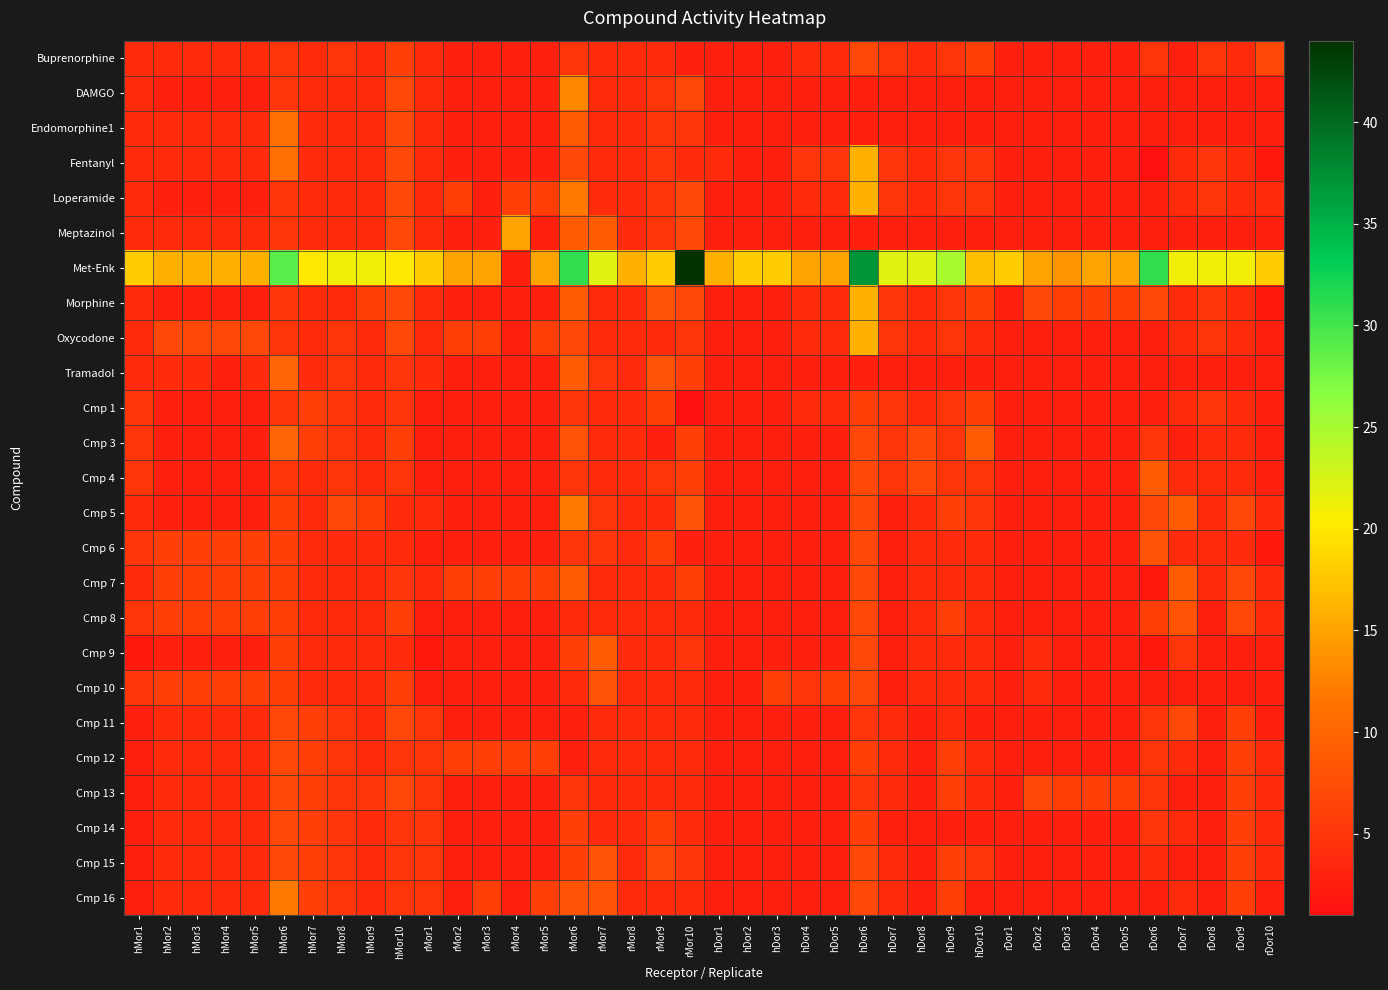

Reading left to right, what are all the values shown in this chart?

Buprenorphine: hMor1=4	hMor2=4	hMor3=4	hMor4=4	hMor5=4	hMor6=5	hMor7=4	hMor8=5	hMor9=4	hMor10=6	rMor1=4	rMor2=3	rMor3=3	rMor4=3	rMor5=3	rMor6=5	rMor7=4	rMor8=4	rMor9=4	rMor10=3	hDor1=3	hDor2=3	hDor3=3	hDor4=4	hDor5=4	hDor6=7	hDor7=5	hDor8=4	hDor9=5	hDor10=6	rDor1=3	rDor2=3	rDor3=3	rDor4=3	rDor5=3	rDor6=5	rDor7=3	rDor8=5	rDor9=4	rDor10=7
DAMGO: hMor1=4	hMor2=3	hMor3=3	hMor4=3	hMor5=3	hMor6=5	hMor7=4	hMor8=4	hMor9=4	hMor10=7	rMor1=4	rMor2=3	rMor3=3	rMor4=3	rMor5=3	rMor6=13	rMor7=4	rMor8=4	rMor9=5	rMor10=7	hDor1=3	hDor2=3	hDor3=3	hDor4=3	hDor5=3	hDor6=3	hDor7=3	hDor8=3	hDor9=3	hDor10=3	rDor1=3	rDor2=3	rDor3=3	rDor4=3	rDor5=3	rDor6=3	rDor7=3	rDor8=3	rDor9=3	rDor10=3
Endomorphine1: hMor1=4	hMor2=4	hMor3=4	hMor4=4	hMor5=4	hMor6=11	hMor7=4	hMor8=4	hMor9=4	hMor10=7	rMor1=4	rMor2=3	rMor3=3	rMor4=3	rMor5=3	rMor6=9	rMor7=4	rMor8=4	rMor9=5	rMor10=5	hDor1=3	hDor2=3	hDor3=3	hDor4=3	hDor5=3	hDor6=3	hDor7=3	hDor8=3	hDor9=3	hDor10=3	rDor1=3	rDor2=3	rDor3=3	rDor4=3	rDor5=3	rDor6=3	rDor7=3	rDor8=3	rDor9=3	rDor10=3
Fentanyl: hMor1=4	hMor2=4	hMor3=4	hMor4=4	hMor5=4	hMor6=11	hMor7=4	hMor8=4	hMor9=4	hMor10=7	rMor1=4	rMor2=3	rMor3=3	rMor4=3	rMor5=3	rMor6=7	rMor7=4	rMor8=4	rMor9=5	rMor10=4	hDor1=4	hDor2=3	hDor3=3	hDor4=5	hDor5=5	hDor6=16	hDor7=5	hDor8=4	hDor9=5	hDor10=5	rDor1=3	rDor2=3	rDor3=3	rDor4=3	rDor5=3	rDor6=1	rDor7=4	rDor8=5	rDor9=4	rDor10=2
Loperamide: hMor1=4	hMor2=3	hMor3=3	hMor4=3	hMor5=3	hMor6=5	hMor7=4	hMor8=4	hMor9=4	hMor10=7	rMor1=4	rMor2=6	rMor3=3	rMor4=6	rMor5=6	rMor6=12	rMor7=4	rMor8=4	rMor9=5	rMor10=7	hDor1=3	hDor2=3	hDor3=3	hDor4=4	hDor5=4	hDor6=16	hDor7=5	hDor8=4	hDor9=5	hDor10=5	rDor1=3	rDor2=3	rDor3=3	rDor4=3	rDor5=3	rDor6=3	rDor7=4	rDor8=5	rDor9=4	rDor10=4
Meptazinol: hMor1=4	hMor2=4	hMor3=4	hMor4=4	hMor5=4	hMor6=5	hMor7=4	hMor8=4	hMor9=4	hMor10=7	rMor1=4	rMor2=3	rMor3=3	rMor4=15	rMor5=3	rMor6=9	rMor7=9	rMor8=4	rMor9=5	rMor10=7	hDor1=3	hDor2=3	hDor3=3	hDor4=3	hDor5=3	hDor6=3	hDor7=3	hDor8=3	hDor9=3	hDor10=3	rDor1=3	rDor2=3	rDor3=3	rDor4=3	rDor5=3	rDor6=3	rDor7=3	rDor8=3	rDor9=3	rDor10=3
Met-Enk: hMor1=18	hMor2=16	hMor3=16	hMor4=16	hMor5=16	hMor6=29	hMor7=20	hMor8=21	hMor9=21	hMor10=20	rMor1=18	rMor2=15	rMor3=15	rMor4=3	rMor5=15	rMor6=31	rMor7=22	rMor8=16	rMor9=18	rMor10=44	hDor1=16	hDor2=18	hDor3=18	hDor4=15	hDor5=15	hDor6=37	hDor7=22	hDor8=22	hDor9=25	hDor10=17	rDor1=18	rDor2=15	rDor3=14	rDor4=15	rDor5=15	rDor6=31	rDor7=21	rDor8=21	rDor9=21	rDor10=18
Morphine: hMor1=4	hMor2=3	hMor3=3	hMor4=3	hMor5=3	hMor6=5	hMor7=4	hMor8=4	hMor9=6	hMor10=7	rMor1=4	rMor2=3	rMor3=3	rMor4=3	rMor5=3	rMor6=9	rMor7=4	rMor8=4	rMor9=8	rMor10=7	hDor1=3	hDor2=3	hDor3=3	hDor4=4	hDor5=4	hDor6=16	hDor7=5	hDor8=4	hDor9=5	hDor10=6	rDor1=3	rDor2=7	rDor3=6	rDor4=6	rDor5=6	rDor6=7	rDor7=4	rDor8=5	rDor9=4	rDor10=2
Oxycodone: hMor1=4	hMor2=7	hMor3=7	hMor4=7	hMor5=7	hMor6=5	hMor7=4	hMor8=5	hMor9=4	hMor10=7	rMor1=4	rMor2=6	rMor3=6	rMor4=3	rMor5=6	rMor6=7	rMor7=4	rMor8=4	rMor9=4	rMor10=5	hDor1=3	hDor2=3	hDor3=3	hDor4=4	hDor5=4	hDor6=16	hDor7=5	hDor8=4	hDor9=5	hDor10=4	rDor1=3	rDor2=3	rDor3=3	rDor4=3	rDor5=3	rDor6=3	rDor7=4	rDor8=5	rDor9=4	rDor10=3
Tramadol: hMor1=4	hMor2=4	hMor3=4	hMor4=3	hMor5=4	hMor6=10	hMor7=4	hMor8=5	hMor9=4	hMor10=5	rMor1=4	rMor2=3	rMor3=3	rMor4=3	rMor5=3	rMor6=9	rMor7=5	rMor8=4	rMor9=8	rMor10=6	hDor1=3	hDor2=3	hDor3=3	hDor4=3	hDor5=3	hDor6=3	hDor7=3	hDor8=3	hDor9=3	hDor10=3	rDor1=3	rDor2=3	rDor3=3	rDor4=3	rDor5=3	rDor6=3	rDor7=3	rDor8=3	rDor9=3	rDor10=3
Cmp 1: hMor1=5	hMor2=3	hMor3=3	hMor4=3	hMor5=3	hMor6=5	hMor7=6	hMor8=5	hMor9=4	hMor10=5	rMor1=3	rMor2=3	rMor3=3	rMor4=3	rMor5=3	rMor6=5	rMor7=4	rMor8=4	rMor9=6	rMor10=1	hDor1=3	hDor2=3	hDor3=3	hDor4=4	hDor5=4	hDor6=6	hDor7=5	hDor8=4	hDor9=5	hDor10=6	rDor1=3	rDor2=3	rDor3=3	rDor4=3	rDor5=3	rDor6=3	rDor7=4	rDor8=5	rDor9=4	rDor10=3
Cmp 3: hMor1=5	hMor2=3	hMor3=3	hMor4=3	hMor5=3	hMor6=10	hMor7=6	hMor8=5	hMor9=4	hMor10=6	rMor1=3	rMor2=3	rMor3=3	rMor4=3	rMor5=3	rMor6=8	rMor7=4	rMor8=4	rMor9=3	rMor10=6	hDor1=3	hDor2=3	hDor3=3	hDor4=3	hDor5=3	hDor6=7	hDor7=5	hDor8=7	hDor9=5	hDor10=9	rDor1=3	rDor2=3	rDor3=3	rDor4=3	rDor5=3	rDor6=5	rDor7=3	rDor8=4	rDor9=4	rDor10=3
Cmp 4: hMor1=5	hMor2=3	hMor3=3	hMor4=3	hMor5=3	hMor6=5	hMor7=4	hMor8=5	hMor9=4	hMor10=5	rMor1=3	rMor2=3	rMor3=3	rMor4=3	rMor5=3	rMor6=5	rMor7=4	rMor8=4	rMor9=5	rMor10=6	hDor1=3	hDor2=3	hDor3=3	hDor4=3	hDor5=3	hDor6=7	hDor7=5	hDor8=7	hDor9=5	hDor10=5	rDor1=3	rDor2=3	rDor3=3	rDor4=3	rDor5=3	rDor6=9	rDor7=4	rDor8=4	rDor9=4	rDor10=3
Cmp 5: hMor1=4	hMor2=3	hMor3=3	hMor4=3	hMor5=3	hMor6=6	hMor7=4	hMor8=7	hMor9=6	hMor10=4	rMor1=4	rMor2=3	rMor3=3	rMor4=3	rMor5=3	rMor6=12	rMor7=5	rMor8=4	rMor9=4	rMor10=8	hDor1=3	hDor2=3	hDor3=3	hDor4=3	hDor5=3	hDor6=7	hDor7=3	hDor8=4	hDor9=6	hDor10=5	rDor1=3	rDor2=3	rDor3=3	rDor4=3	rDor5=3	rDor6=7	rDor7=9	rDor8=4	rDor9=7	rDor10=4
Cmp 6: hMor1=5	hMor2=6	hMor3=6	hMor4=6	hMor5=6	hMor6=6	hMor7=4	hMor8=4	hMor9=4	hMor10=4	rMor1=3	rMor2=3	rMor3=3	rMor4=3	rMor5=3	rMor6=5	rMor7=5	rMor8=4	rMor9=6	rMor10=3	hDor1=3	hDor2=3	hDor3=3	hDor4=3	hDor5=3	hDor6=7	hDor7=3	hDor8=4	hDor9=4	hDor10=4	rDor1=3	rDor2=3	rDor3=3	rDor4=3	rDor5=3	rDor6=8	rDor7=4	rDor8=4	rDor9=4	rDor10=2
Cmp 7: hMor1=4	hMor2=6	hMor3=6	hMor4=6	hMor5=6	hMor6=6	hMor7=4	hMor8=4	hMor9=4	hMor10=5	rMor1=4	rMor2=6	rMor3=6	rMor4=6	rMor5=6	rMor6=9	rMor7=4	rMor8=4	rMor9=4	rMor10=6	hDor1=3	hDor2=3	hDor3=3	hDor4=3	hDor5=3	hDor6=7	hDor7=3	hDor8=4	hDor9=4	hDor10=4	rDor1=3	rDor2=3	rDor3=3	rDor4=3	rDor5=3	rDor6=2	rDor7=9	rDor8=4	rDor9=7	rDor10=4
Cmp 8: hMor1=5	hMor2=6	hMor3=6	hMor4=6	hMor5=6	hMor6=6	hMor7=4	hMor8=4	hMor9=4	hMor10=6	rMor1=3	rMor2=3	rMor3=3	rMor4=3	rMor5=3	rMor6=4	rMor7=4	rMor8=4	rMor9=4	rMor10=4	hDor1=3	hDor2=3	hDor3=3	hDor4=3	hDor5=3	hDor6=7	hDor7=3	hDor8=4	hDor9=6	hDor10=4	rDor1=3	rDor2=3	rDor3=3	rDor4=3	rDor5=3	rDor6=6	rDor7=8	rDor8=3	rDor9=7	rDor10=4
Cmp 9: hMor1=2	hMor2=3	hMor3=3	hMor4=3	hMor5=3	hMor6=6	hMor7=4	hMor8=4	hMor9=4	hMor10=4	rMor1=2	rMor2=3	rMor3=3	rMor4=3	rMor5=3	rMor6=6	rMor7=9	rMor8=4	rMor9=4	rMor10=5	hDor1=3	hDor2=3	hDor3=3	hDor4=3	hDor5=3	hDor6=7	hDor7=3	hDor8=4	hDor9=4	hDor10=4	rDor1=3	rDor2=4	rDor3=3	rDor4=3	rDor5=3	rDor6=2	rDor7=5	rDor8=3	rDor9=3	rDor10=3
Cmp 10: hMor1=5	hMor2=6	hMor3=6	hMor4=6	hMor5=6	hMor6=6	hMor7=4	hMor8=4	hMor9=4	hMor10=6	rMor1=3	rMor2=3	rMor3=3	rMor4=3	rMor5=3	rMor6=4	rMor7=8	rMor8=4	rMor9=4	rMor10=4	hDor1=3	hDor2=3	hDor3=6	hDor4=5	hDor5=6	hDor6=7	hDor7=3	hDor8=4	hDor9=4	hDor10=4	rDor1=3	rDor2=4	rDor3=3	rDor4=3	rDor5=3	rDor6=3	rDor7=3	rDor8=3	rDor9=3	rDor10=3
Cmp 11: hMor1=3	hMor2=4	hMor3=4	hMor4=4	hMor5=4	hMor6=7	hMor7=6	hMor8=5	hMor9=4	hMor10=7	rMor1=5	rMor2=3	rMor3=3	rMor4=3	rMor5=3	rMor6=3	rMor7=4	rMor8=4	rMor9=4	rMor10=4	hDor1=3	hDor2=3	hDor3=3	hDor4=3	hDor5=3	hDor6=5	hDor7=4	hDor8=3	hDor9=4	hDor10=3	rDor1=3	rDor2=3	rDor3=3	rDor4=3	rDor5=3	rDor6=5	rDor7=7	rDor8=3	rDor9=6	rDor10=3
Cmp 12: hMor1=3	hMor2=4	hMor3=4	hMor4=4	hMor5=4	hMor6=7	hMor7=6	hMor8=5	hMor9=4	hMor10=5	rMor1=5	rMor2=6	rMor3=6	rMor4=6	rMor5=6	rMor6=3	rMor7=4	rMor8=4	rMor9=4	rMor10=4	hDor1=3	hDor2=3	hDor3=3	hDor4=3	hDor5=3	hDor6=6	hDor7=4	hDor8=3	hDor9=6	hDor10=4	rDor1=3	rDor2=3	rDor3=3	rDor4=3	rDor5=3	rDor6=5	rDor7=4	rDor8=3	rDor9=6	rDor10=4
Cmp 13: hMor1=3	hMor2=4	hMor3=4	hMor4=4	hMor5=4	hMor6=7	hMor7=6	hMor8=5	hMor9=5	hMor10=7	rMor1=5	rMor2=3	rMor3=3	rMor4=3	rMor5=3	rMor6=5	rMor7=4	rMor8=4	rMor9=4	rMor10=4	hDor1=3	hDor2=3	hDor3=3	hDor4=3	hDor5=3	hDor6=5	hDor7=4	hDor8=3	hDor9=6	hDor10=4	rDor1=3	rDor2=7	rDor3=6	rDor4=6	rDor5=6	rDor6=5	rDor7=3	rDor8=3	rDor9=6	rDor10=4
Cmp 14: hMor1=3	hMor2=4	hMor3=4	hMor4=4	hMor5=4	hMor6=7	hMor7=6	hMor8=5	hMor9=4	hMor10=5	rMor1=5	rMor2=3	rMor3=3	rMor4=3	rMor5=3	rMor6=6	rMor7=4	rMor8=4	rMor9=6	rMor10=4	hDor1=3	hDor2=3	hDor3=3	hDor4=3	hDor5=3	hDor6=6	hDor7=3	hDor8=3	hDor9=3	hDor10=3	rDor1=3	rDor2=3	rDor3=3	rDor4=3	rDor5=3	rDor6=5	rDor7=4	rDor8=3	rDor9=6	rDor10=4
Cmp 15: hMor1=3	hMor2=4	hMor3=4	hMor4=4	hMor5=4	hMor6=7	hMor7=6	hMor8=5	hMor9=4	hMor10=5	rMor1=5	rMor2=3	rMor3=3	rMor4=3	rMor5=3	rMor6=6	rMor7=8	rMor8=4	rMor9=7	rMor10=5	hDor1=3	hDor2=3	hDor3=3	hDor4=3	hDor5=3	hDor6=7	hDor7=4	hDor8=3	hDor9=6	hDor10=5	rDor1=3	rDor2=3	rDor3=3	rDor4=3	rDor5=3	rDor6=4	rDor7=3	rDor8=3	rDor9=6	rDor10=4
Cmp 16: hMor1=3	hMor2=4	hMor3=4	hMor4=4	hMor5=4	hMor6=12	hMor7=6	hMor8=5	hMor9=4	hMor10=5	rMor1=5	rMor2=3	rMor3=6	rMor4=3	rMor5=6	rMor6=8	rMor7=8	rMor8=4	rMor9=4	rMor10=4	hDor1=3	hDor2=3	hDor3=3	hDor4=3	hDor5=3	hDor6=7	hDor7=4	hDor8=3	hDor9=6	hDor10=3	rDor1=3	rDor2=3	rDor3=3	rDor4=3	rDor5=3	rDor6=3	rDor7=4	rDor8=3	rDor9=6	rDor10=3